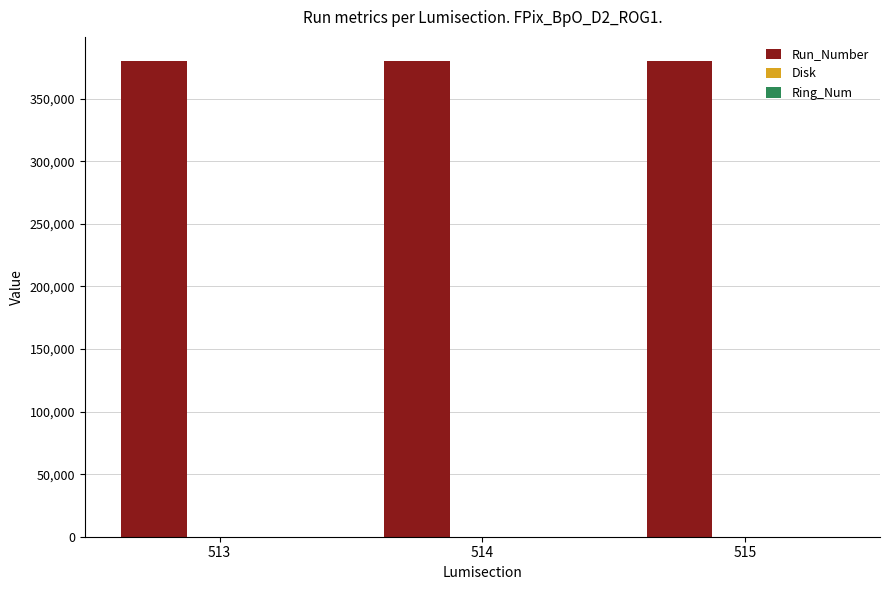

What is the greatest value displayed?

380446